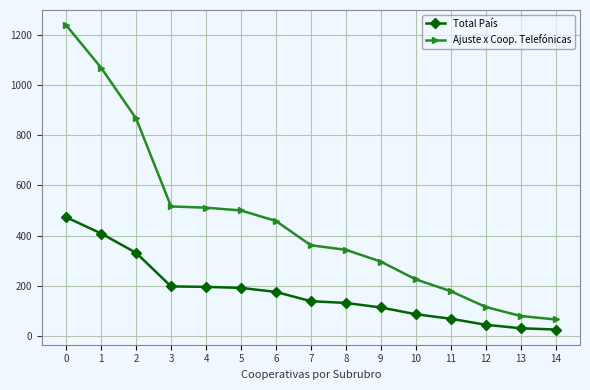

What is the smallest value displayed?

25